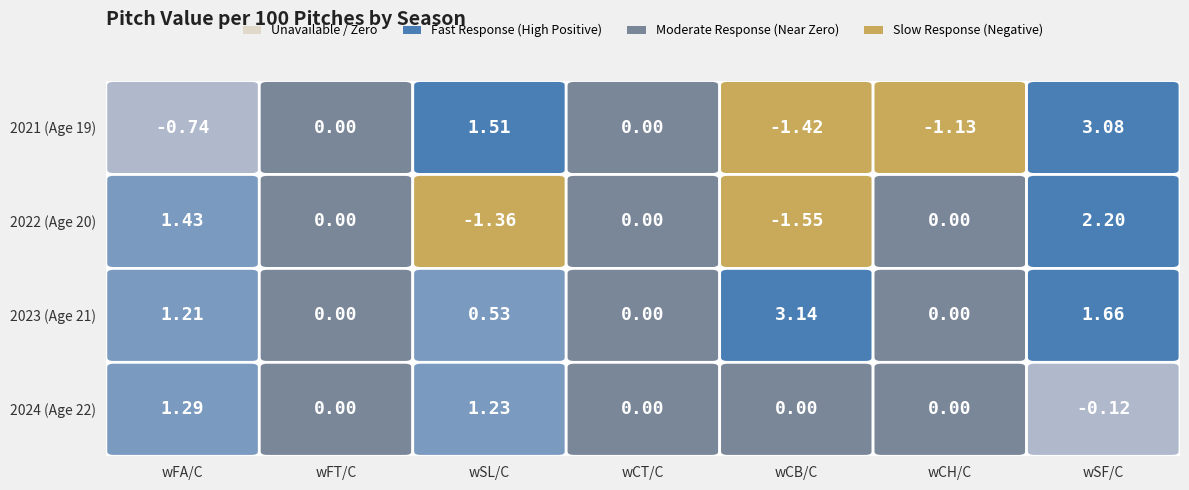

What is the minimum value shown in the chart?

-1.6